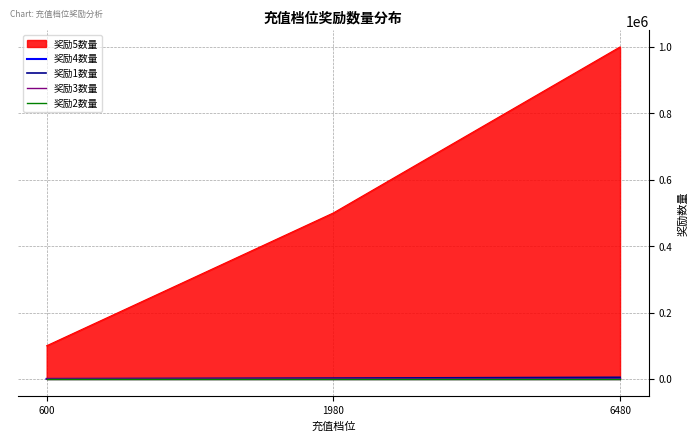

Which series has the widest spread of values?

奖励5数量